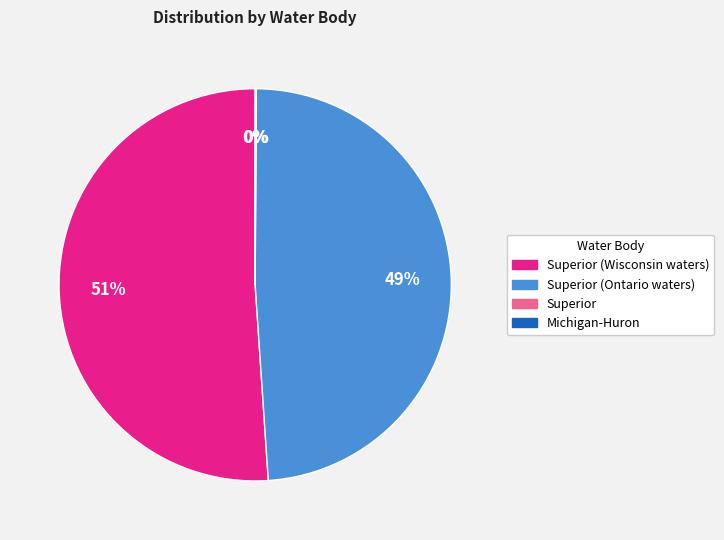

Is there any slice that represents more than half of the pie?

Yes